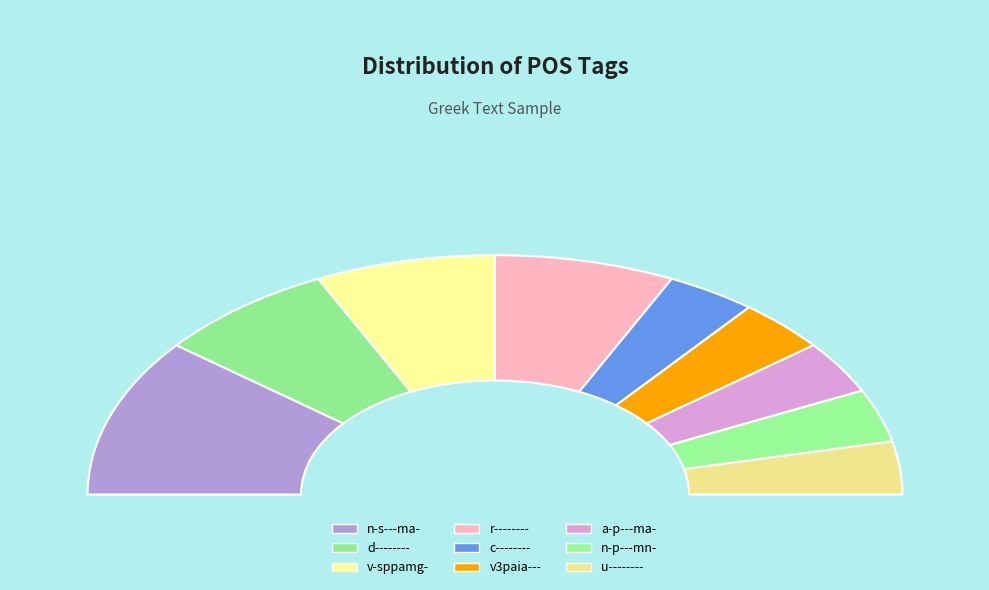

Does d-------- represent more than half of the total?

No